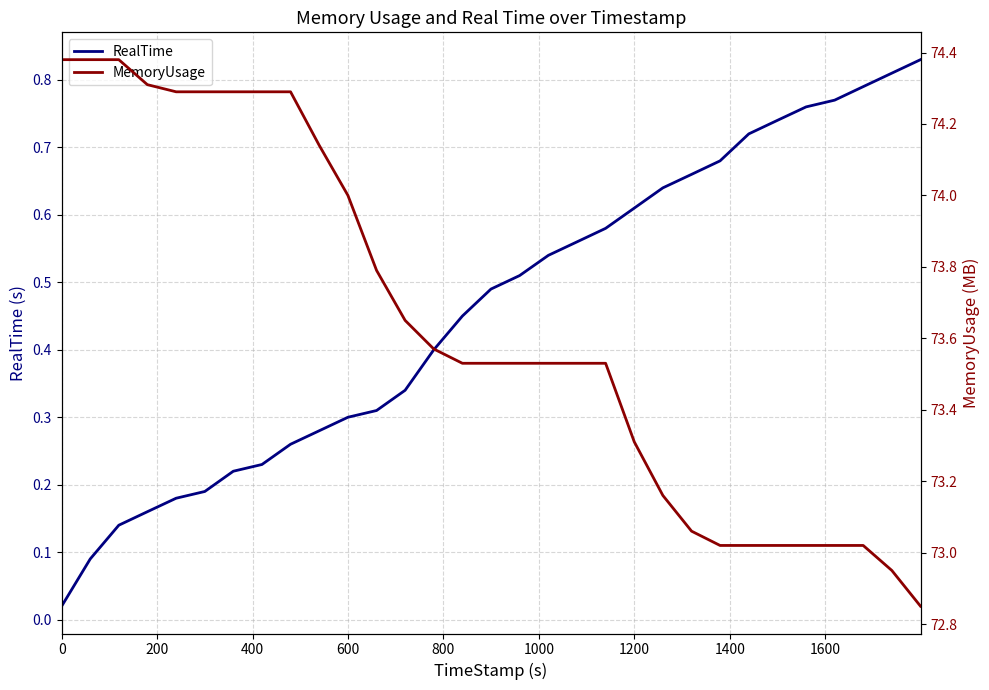

What is the highest value of the MemoryUsage series?

74.4